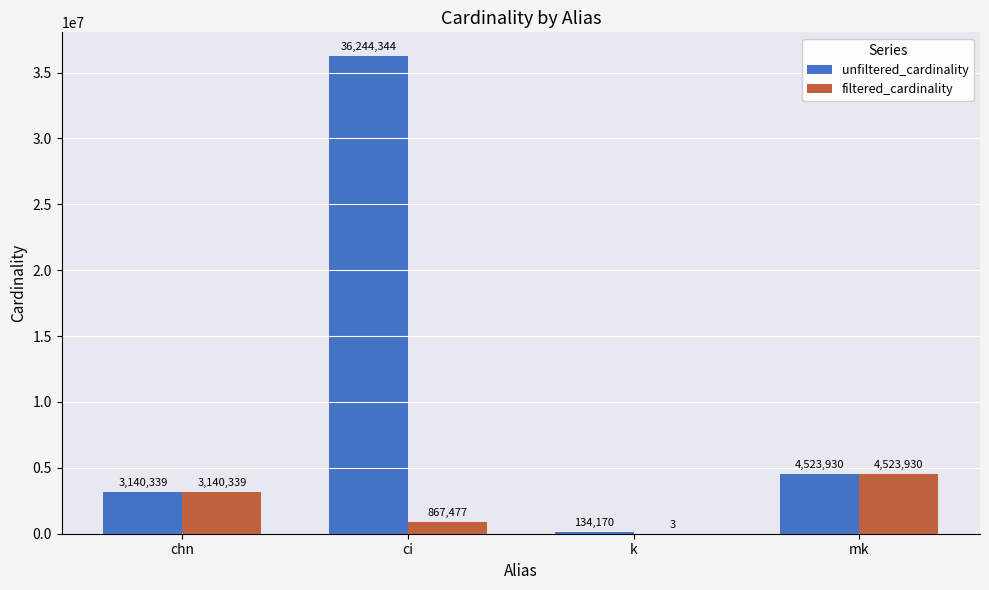

Between ci and k, which series saw the biggest shift?

unfiltered_cardinality